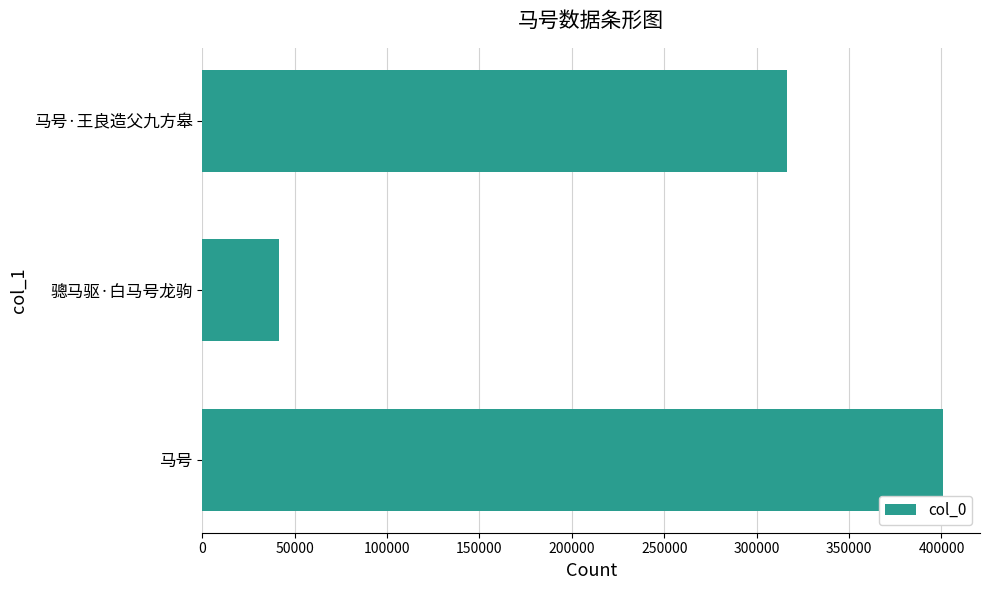

The chart shows a value of 41372 at 骢马驱·白马号龙驹. True or false?

True